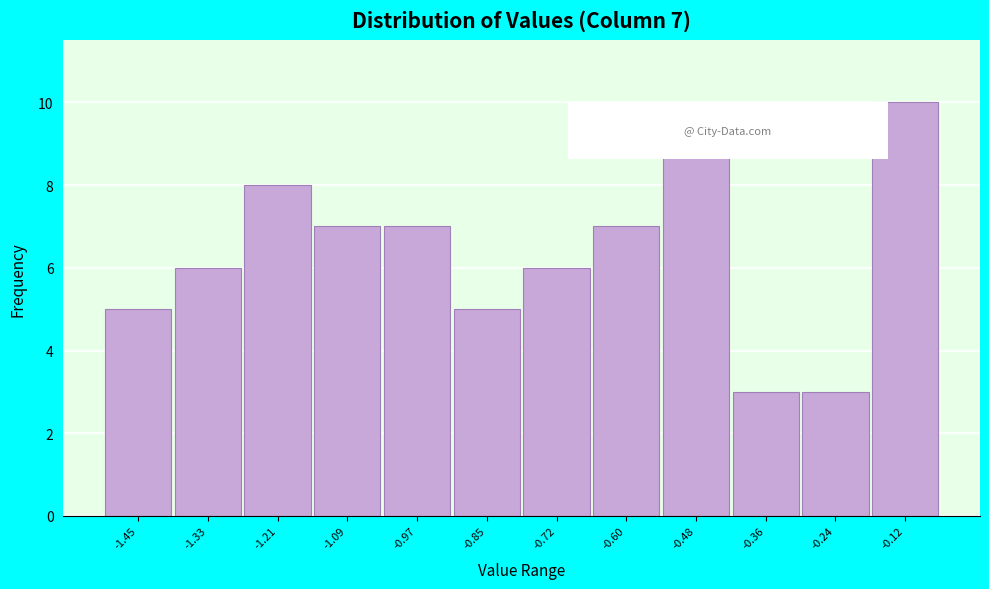

Reading left to right, what are all the values shown in this chart?

5	6	8	7	7	5	6	7	9	3	3	10